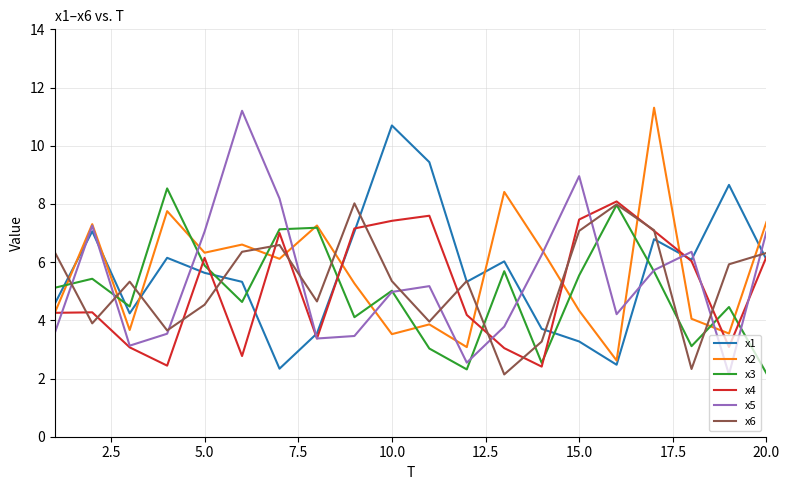

Count the number of data series in this chart.

6